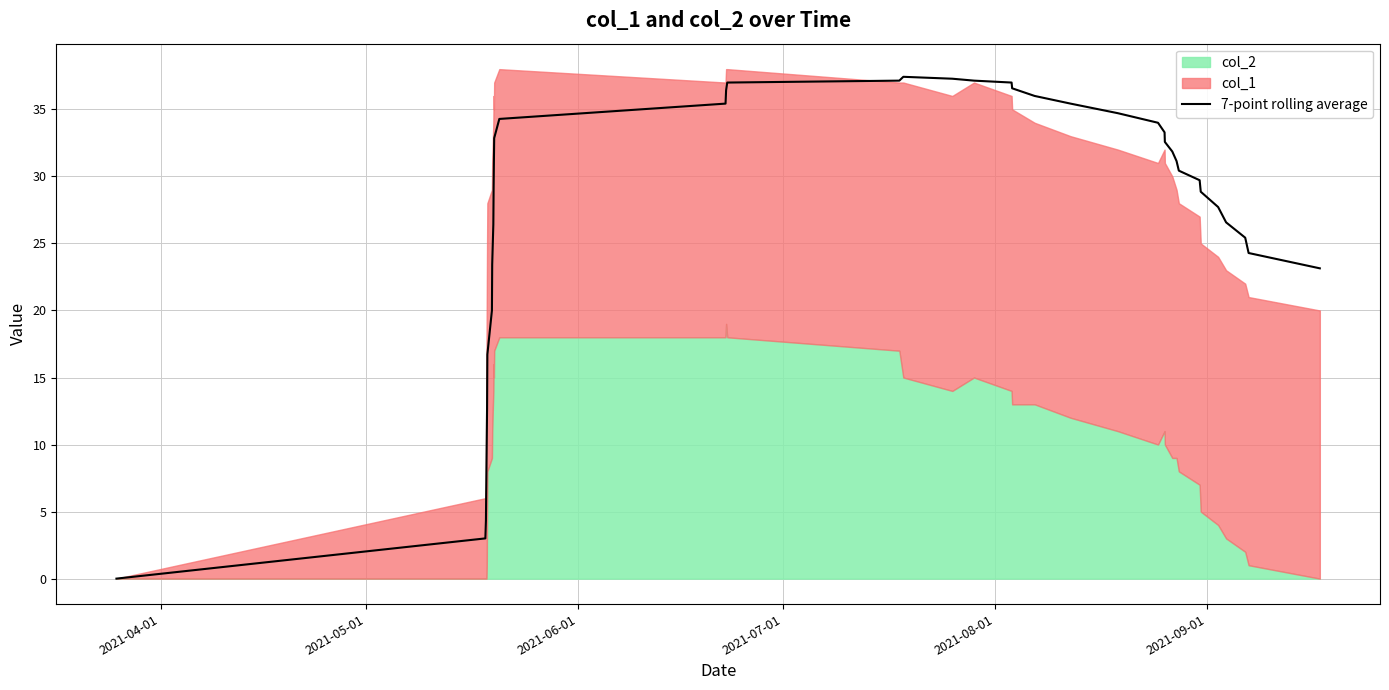

What is the difference between the maximum and minimum values?

37.4